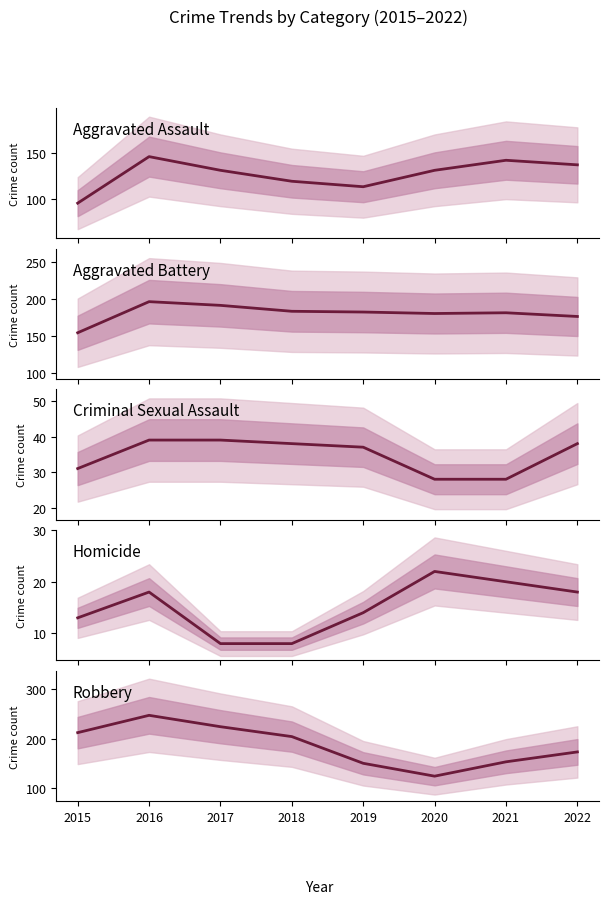

Between which two adjacent categories do Robbery and Aggravated Battery first intersect?

2018 and 2019